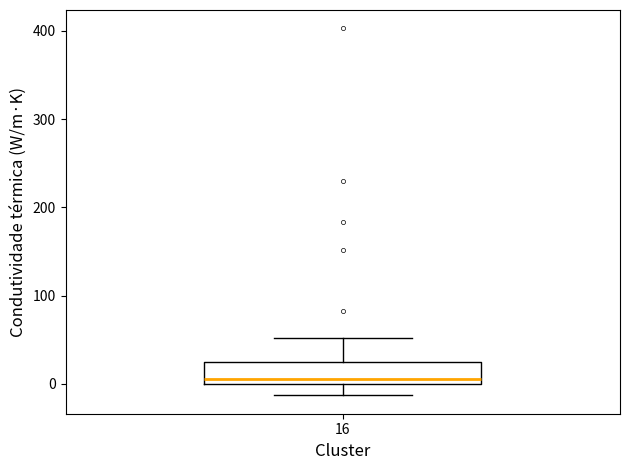

Transcribe this box plot: give where the median line is, the range the box spans, and where the two whiskers end, as read against the y-axis. The values are not printed on the chart, so give them approximately, as read against the axis.

median 0 (just above the box's lower edge), box 0 to 20, whiskers -10 to 50